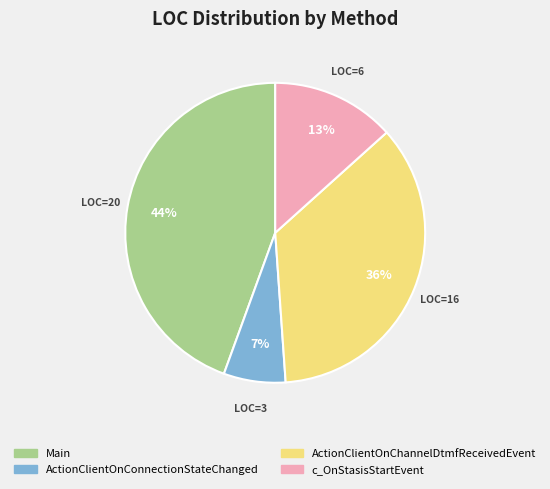

Between ActionClientOnConnectionStateChanged and Main, which is larger?

Main